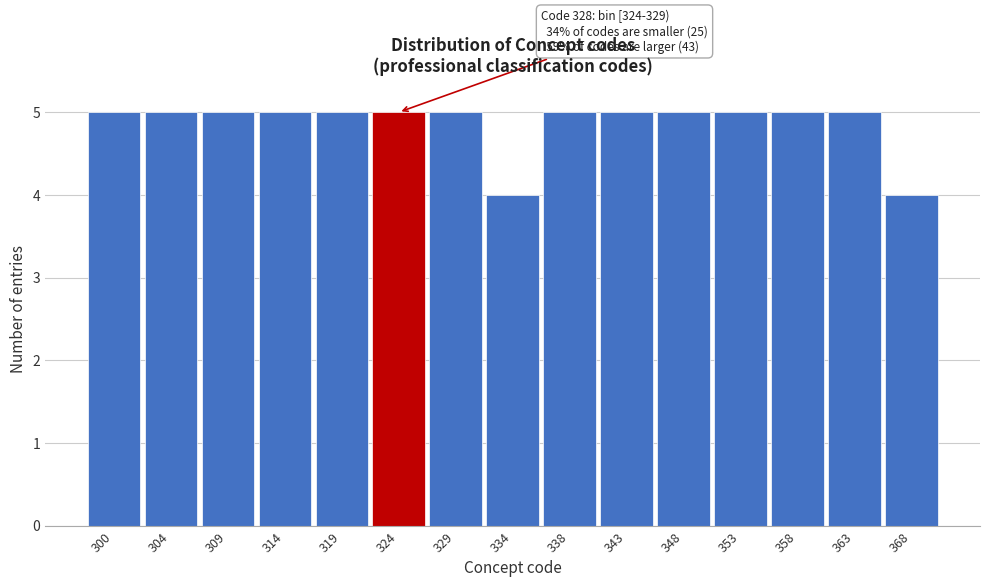

Reading right to left, list all the values displayed in this chart.

368=4	363=5	358=5	353=5	348=5	343=5	338=5	334=4	329=5	324=5	319=5	314=5	309=5	304=5	300=5